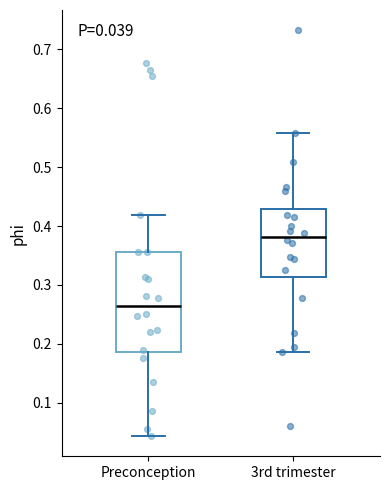

Which box's median line is the highest?

3rd trimester